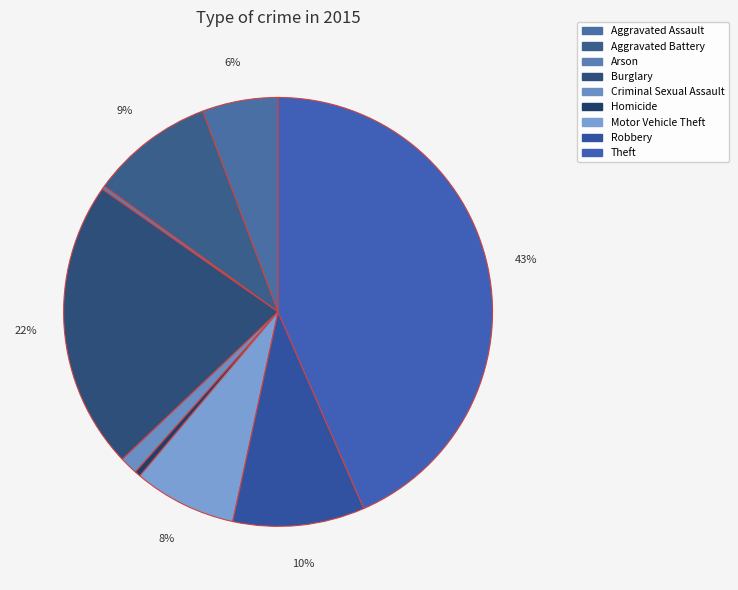

Combined, do Robbery and Theft account for over 50%?

Yes